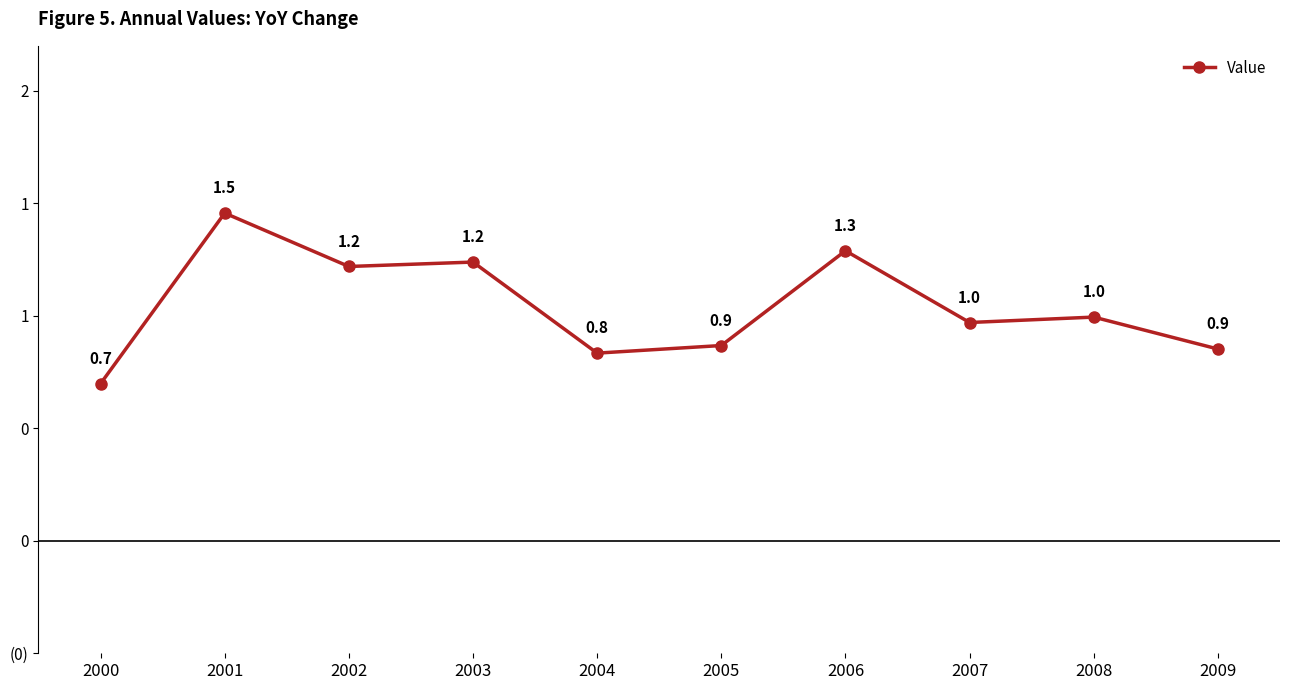

Between 2008 and 2005, which is larger?

2008